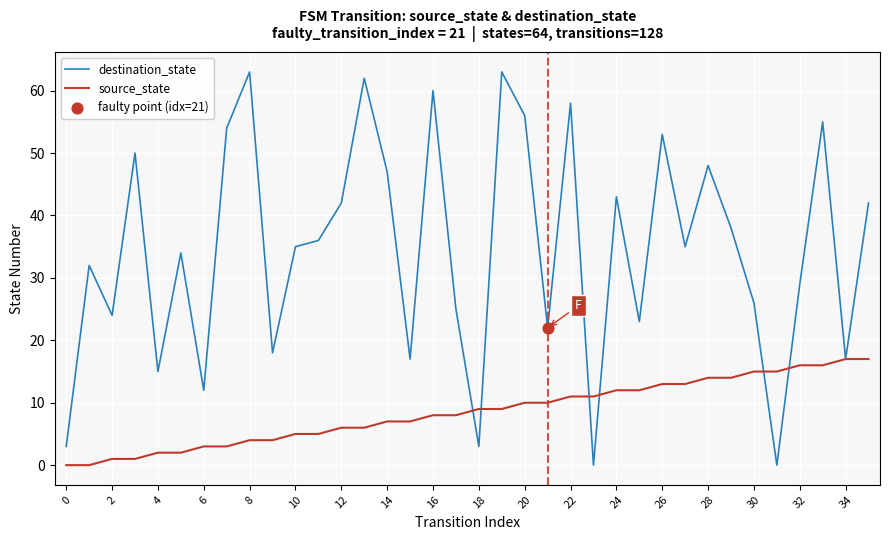

Which series has the largest total across all categories?

destination_state